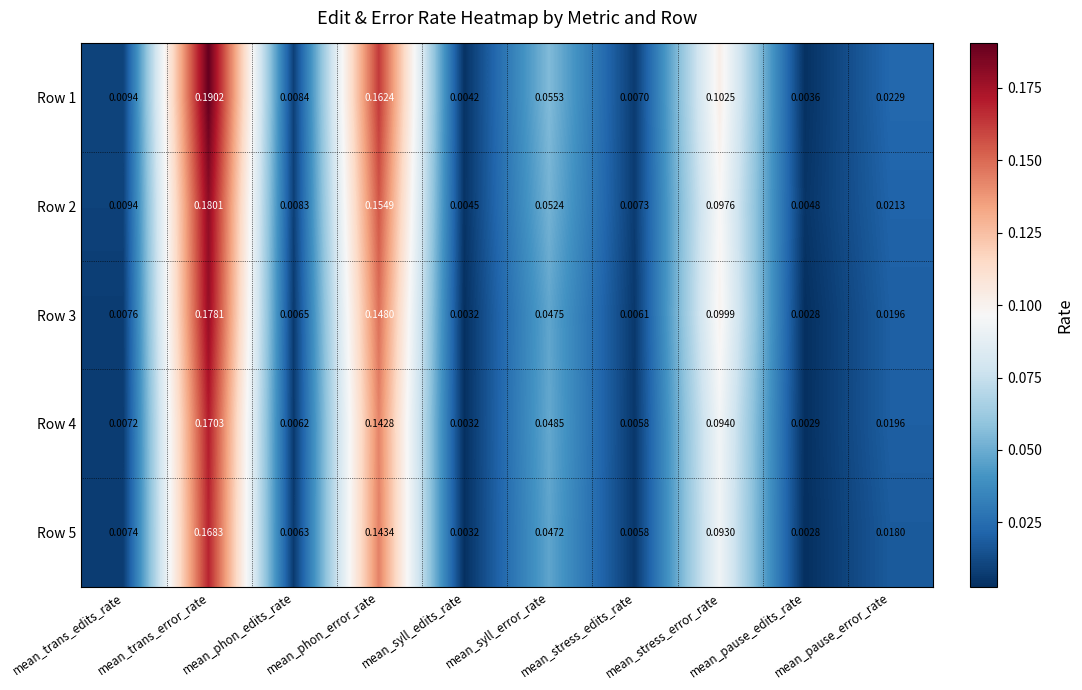

At which label is Row 5 closest to 0?

mean_pause_edits_rate